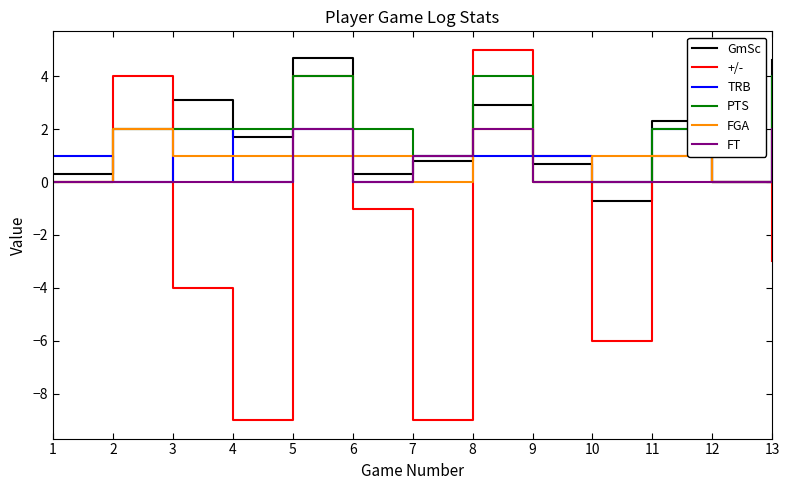

In GmSc, how many points are higher than both neighbors (excluding endpoints)?

4